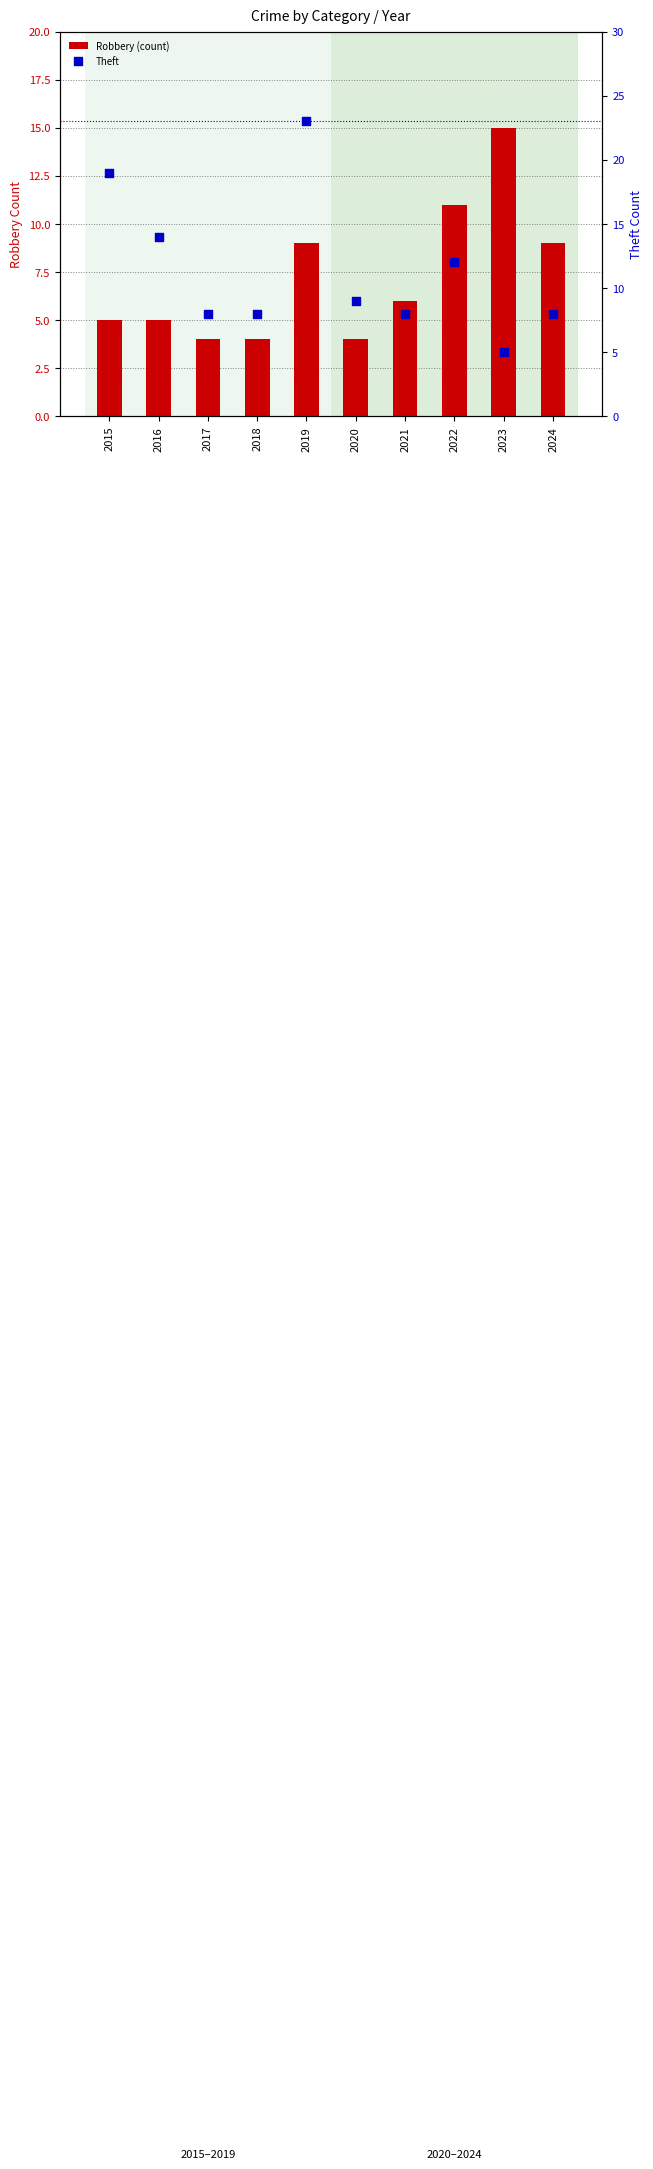

What is the total value across all series at 2020?

13